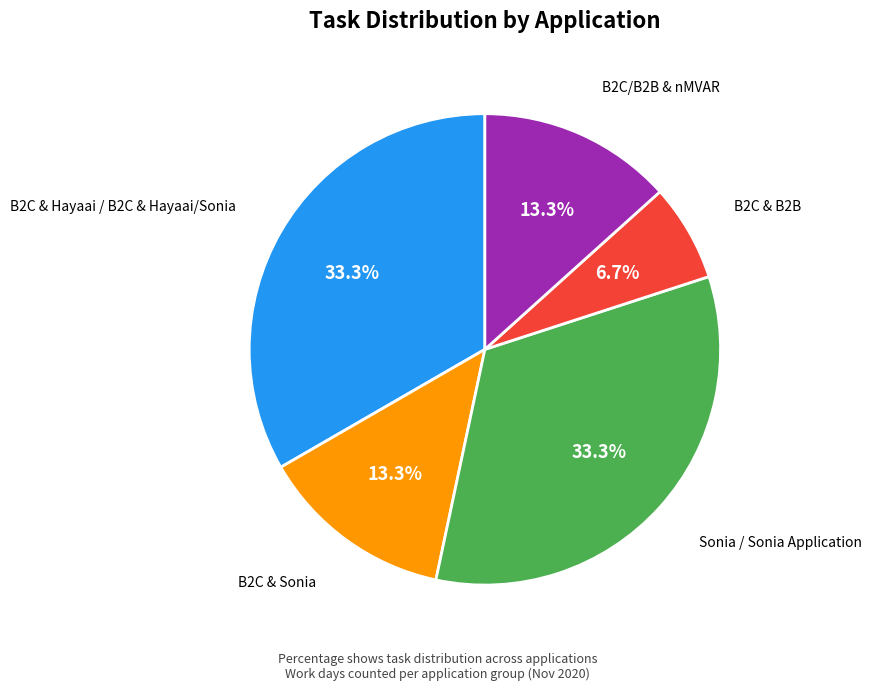

Which slice is the smallest?

B2C & B2B